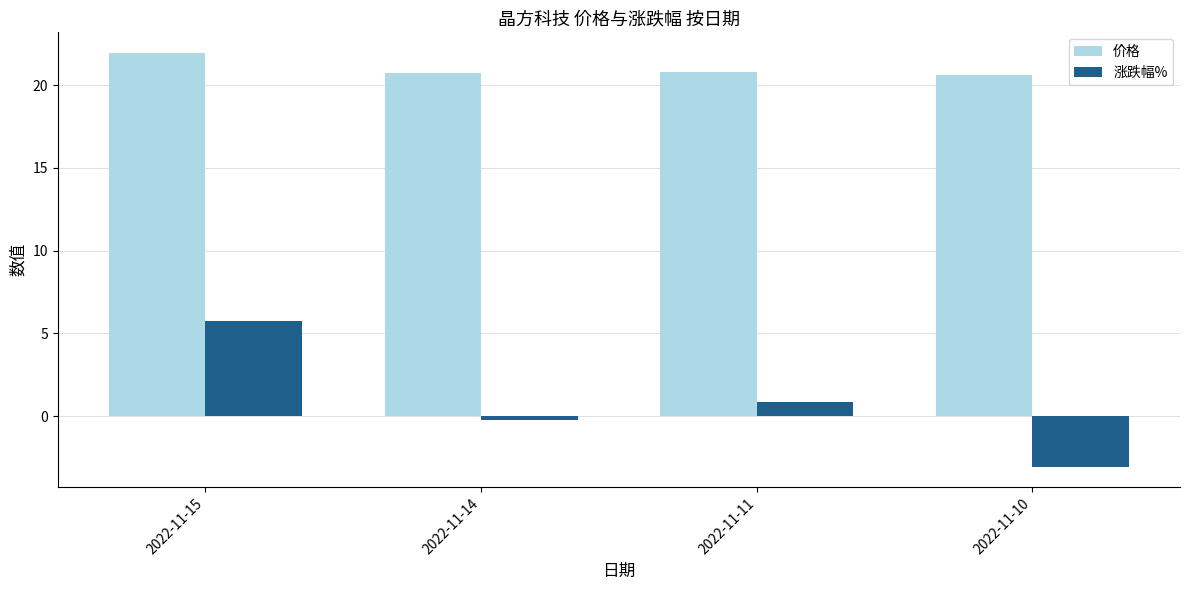

What is the sum of the 涨跌幅% values at 2022-11-14 and 2022-11-15?

5.5